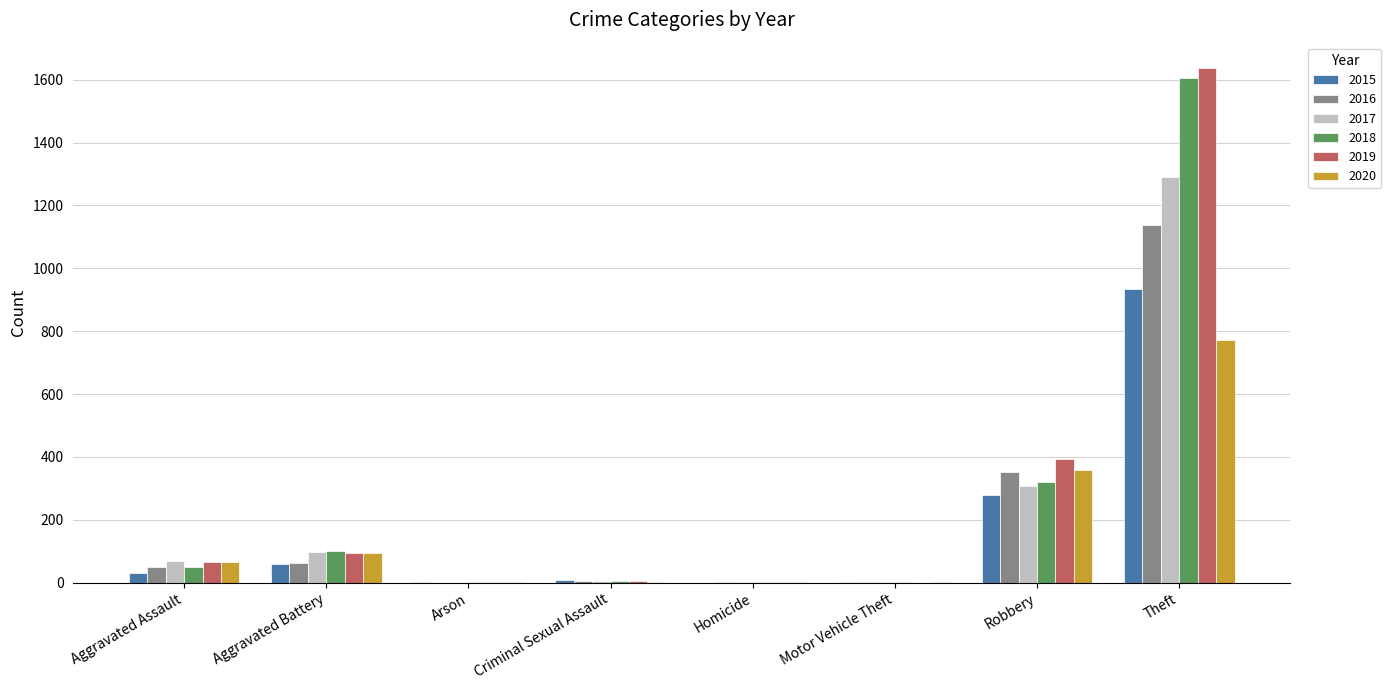

What is the sum of all 2020 values?

1293